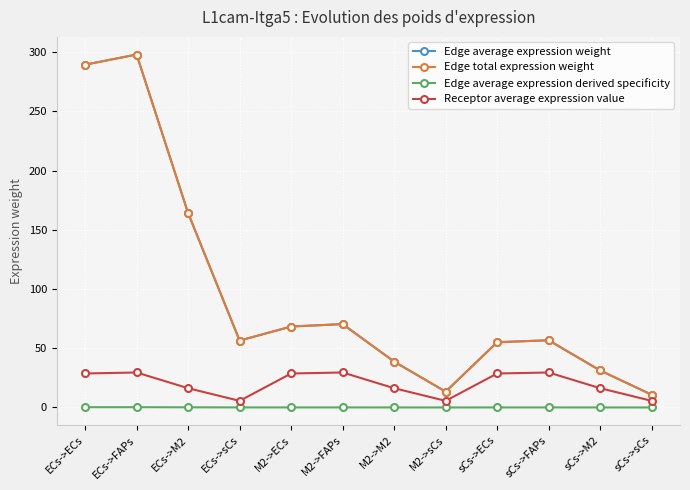

Is this an area chart (filled region under the line)?

No